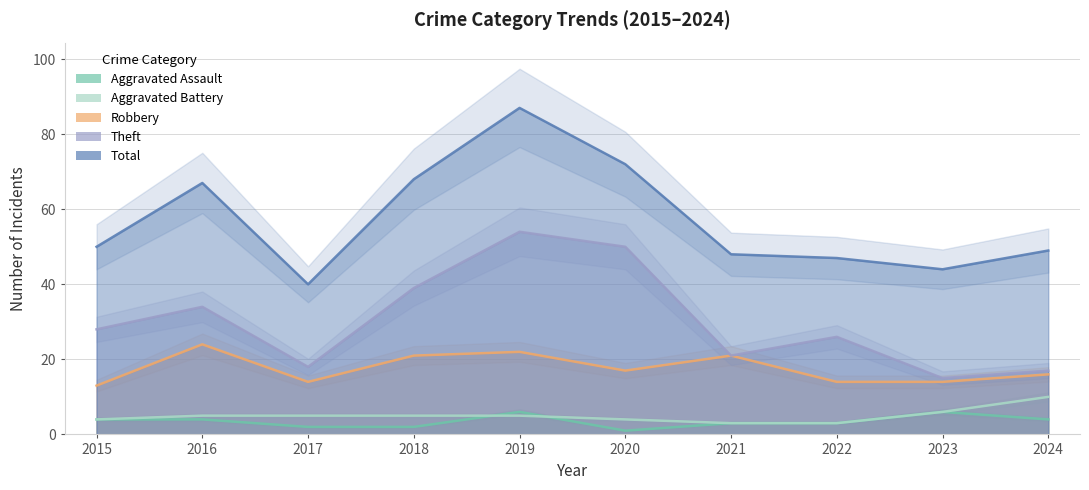

The Robbery series shows 14 at 2022. True or false?

True